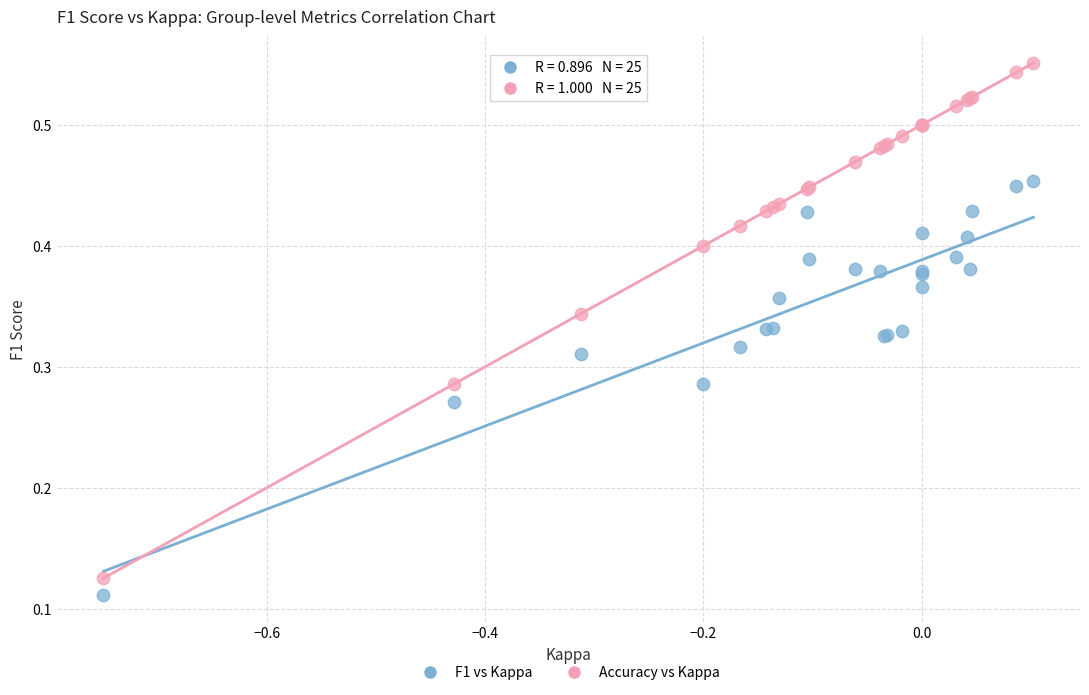

Which series has the largest Y range (max minus min)?

Accuracy vs Kappa